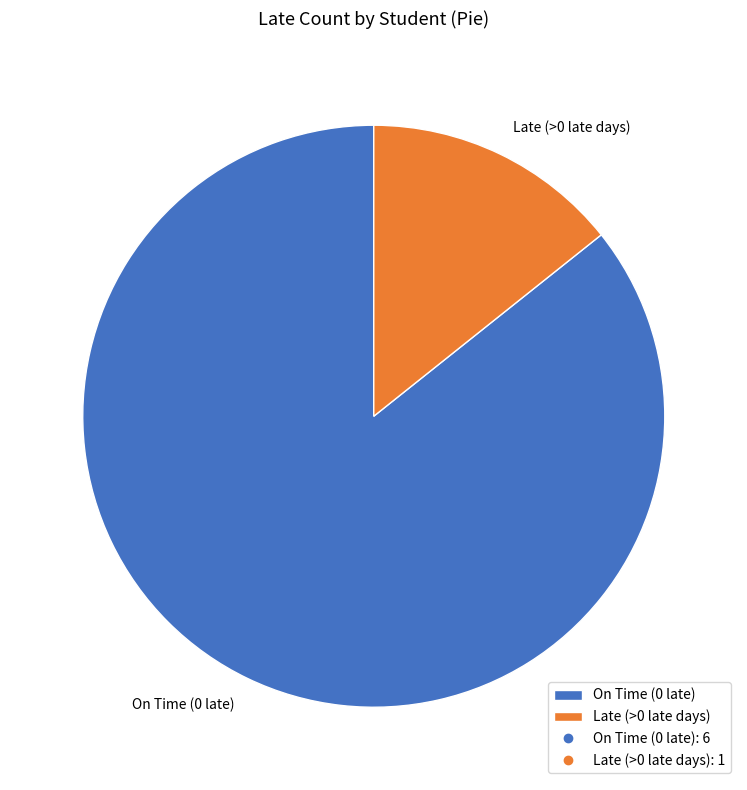

Approximately how many times larger is the value at On Time (0 late) compared to Late (>0 late days)?

6.0